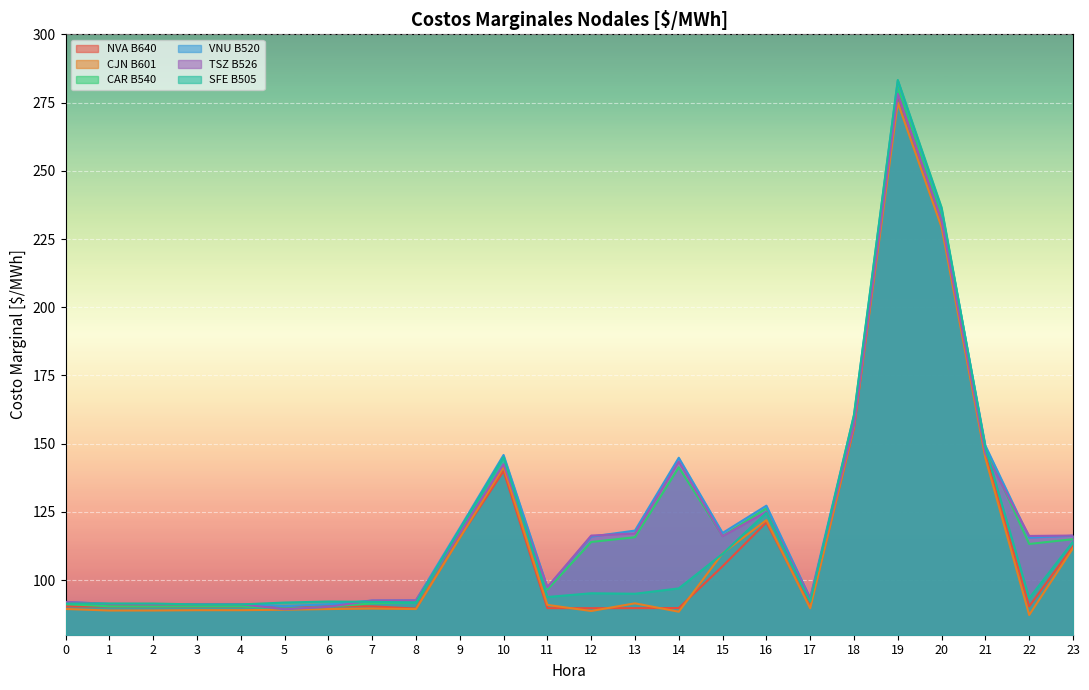

What are all the series names shown in the legend?

NVA B640, CJN B601, CAR B540, VNU B520, TSZ B526, SFE B505